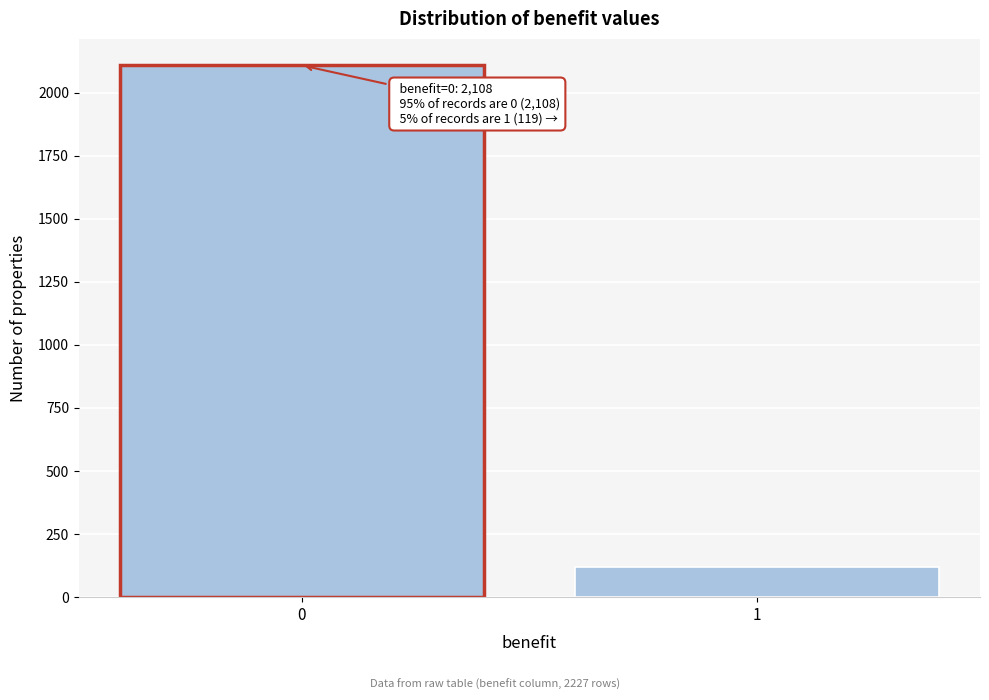

Reading left to right, extract all data points from this chart.

2108	119